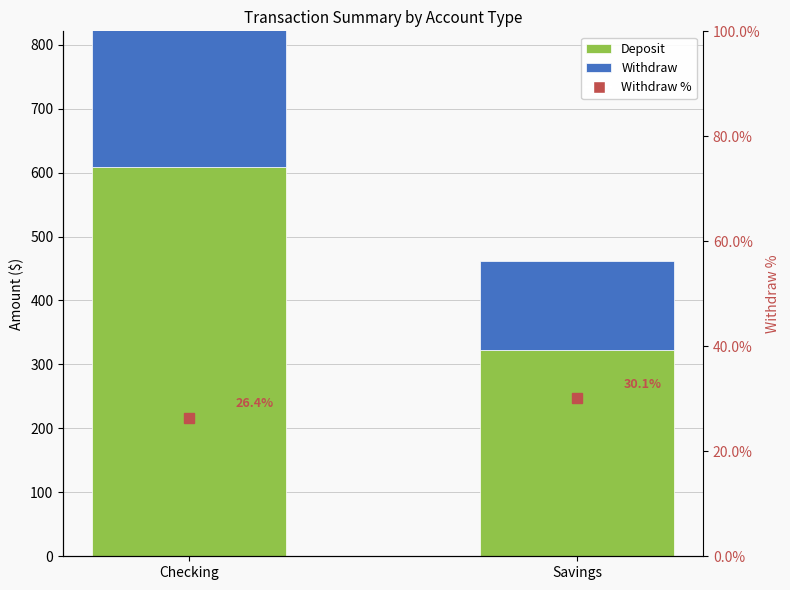

Reading left to right, what are all the values shown in this chart?

Deposit: 608	323
Withdraw: 218	139